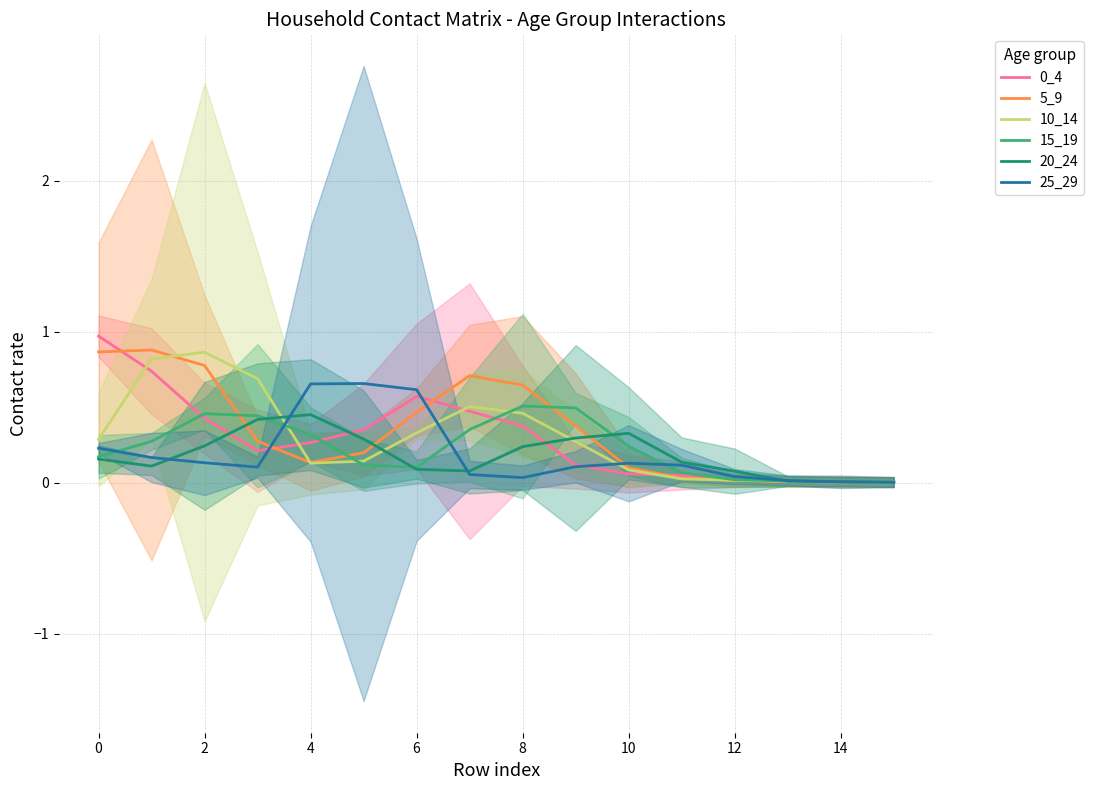

What is the value of the 10_14 point at the 7th from the left?

0.3